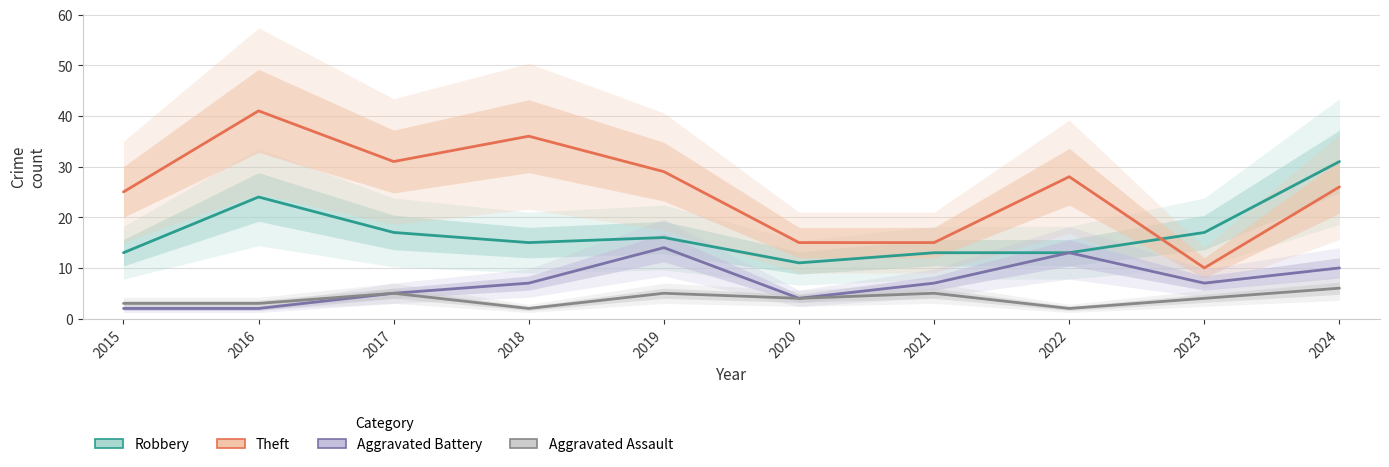

What is the maximum value shown in the chart?

41